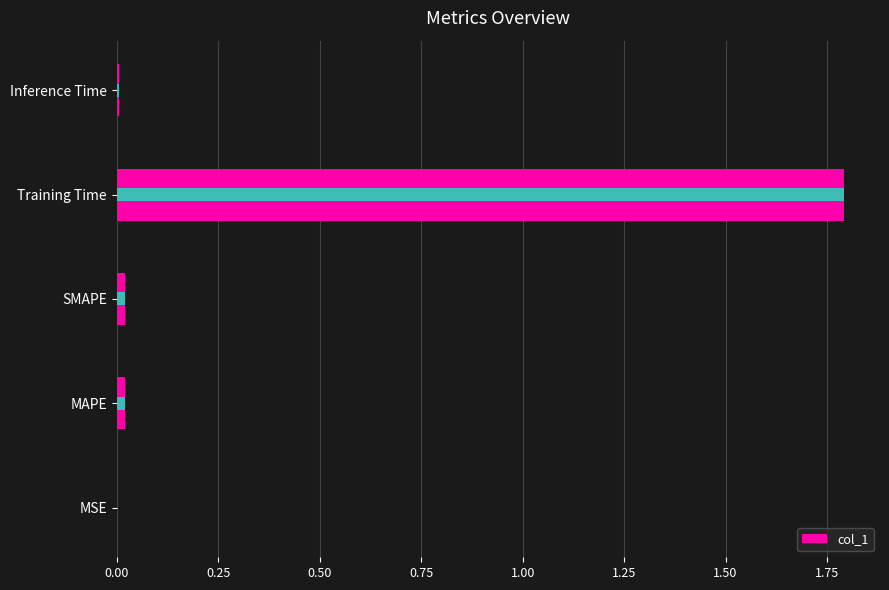

The value at MSE is 0.0. True or false?

True